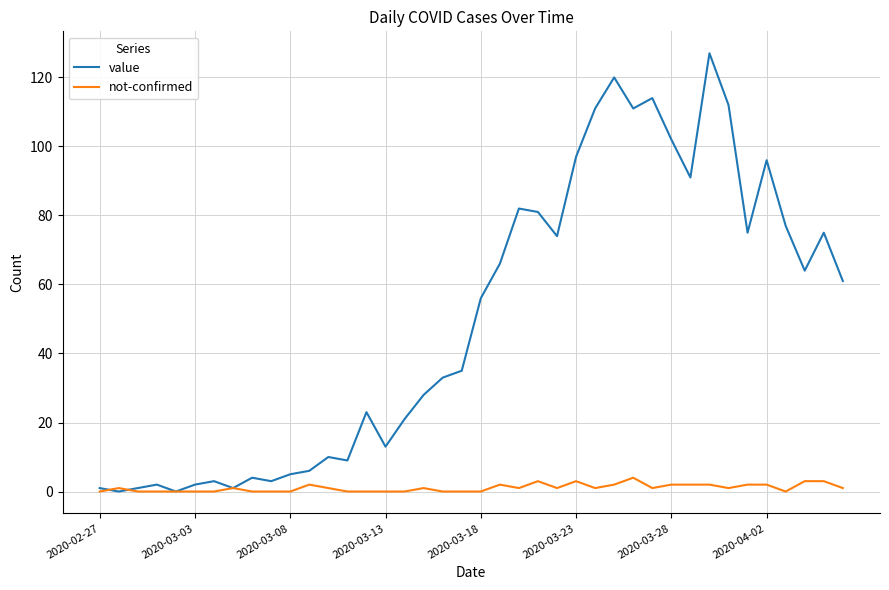

What are all the series names shown in the legend?

value, not-confirmed